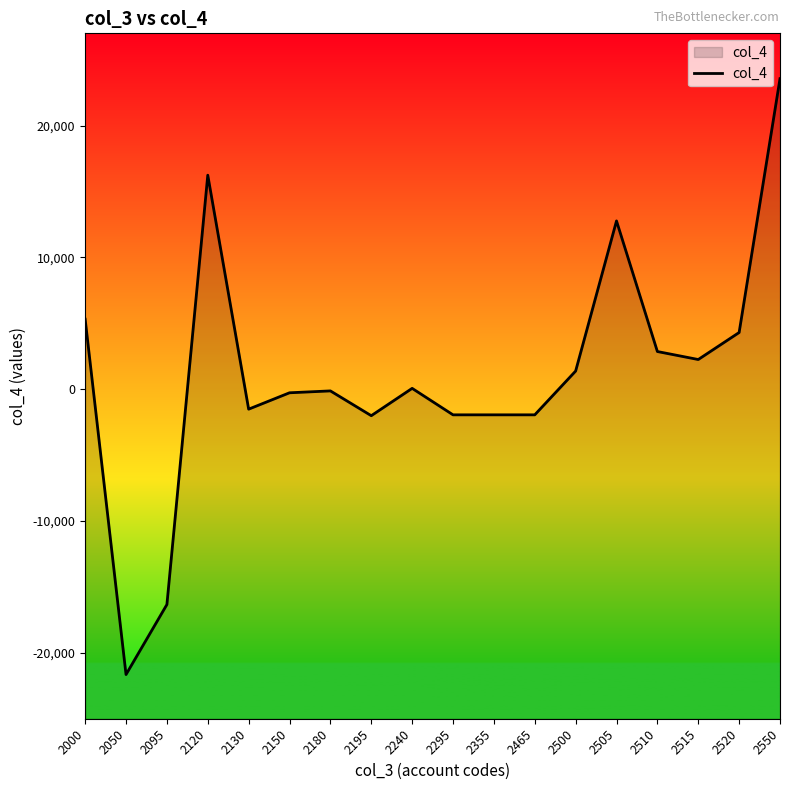

Count the number of data series in this chart.

1